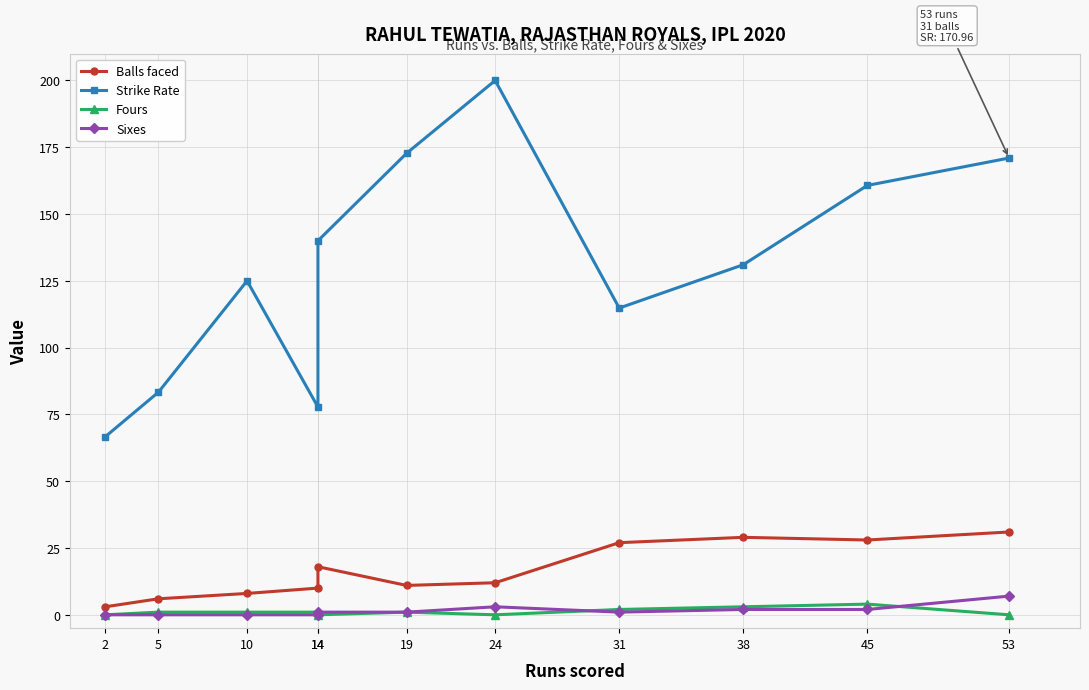

What is the difference between the maximum and minimum values in the Fours series?

4.0